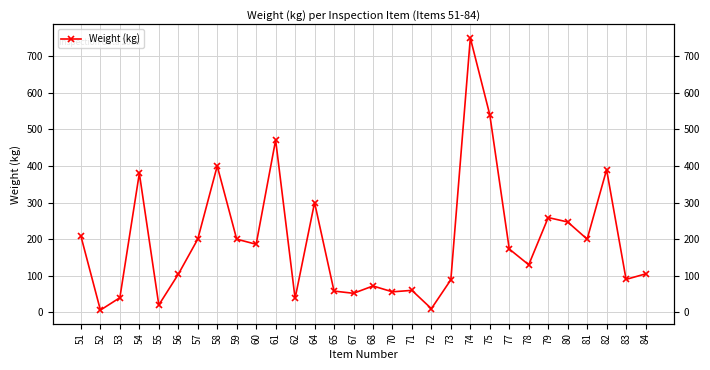

The value at 52 is 6. True or false?

True